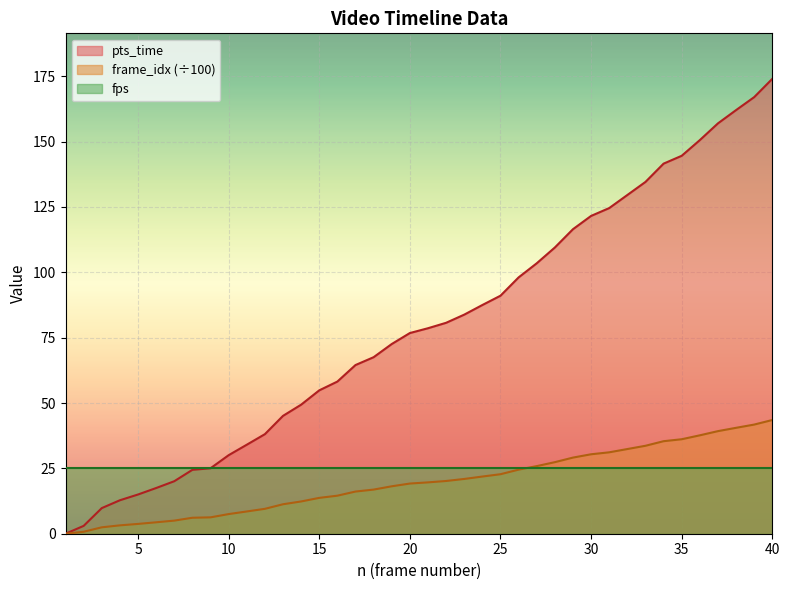

What is the sum of the pts_time values at 14 and 6?

66.8